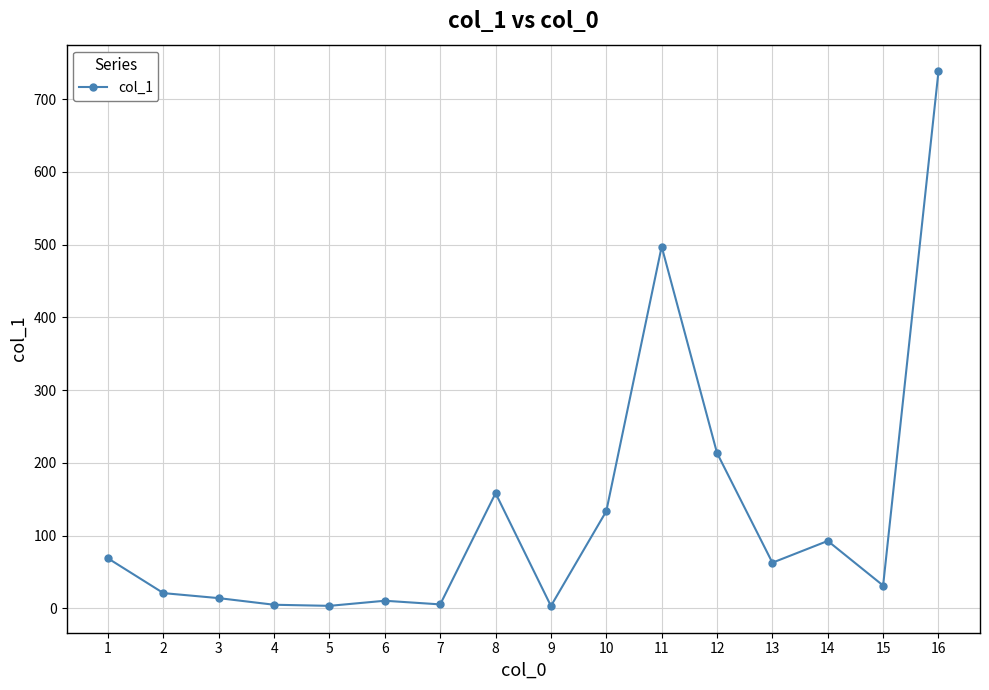

What is the sum of the values at 7 and 3?

19.8